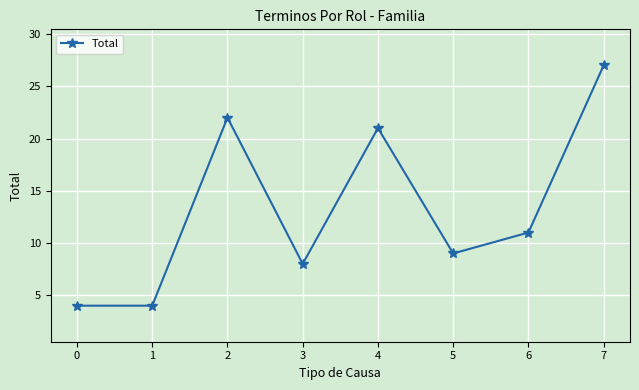

What is the value of the 4th point from the left?

8